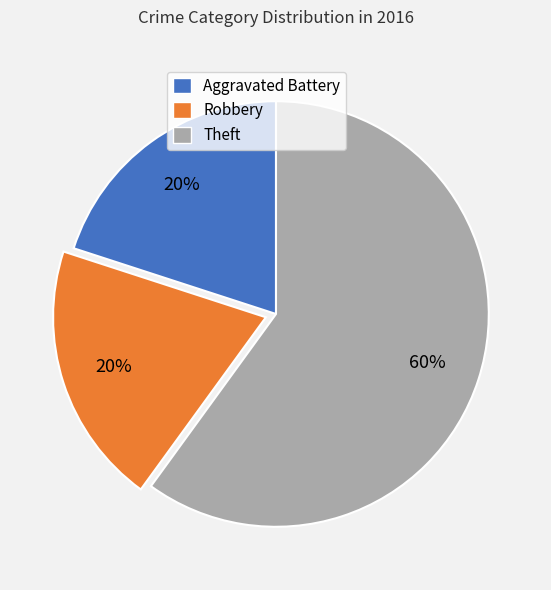

What percentage is the Aggravated Battery slice, to the nearest percent?

20%